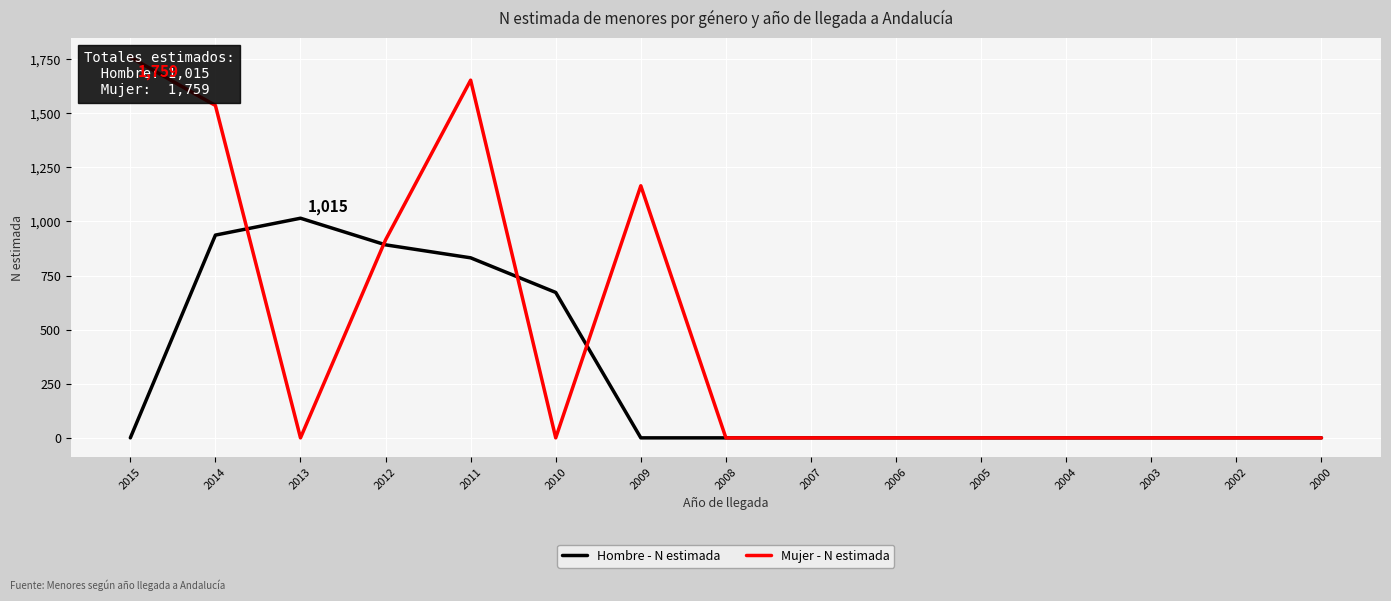

Which series has the largest total across all categories?

Mujer - N estimada